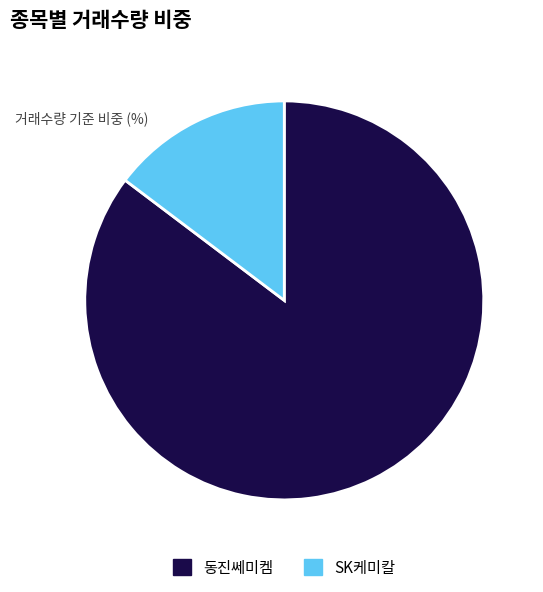

Between SK케미칼 and 동진쎄미켐, which is larger?

동진쎄미켐